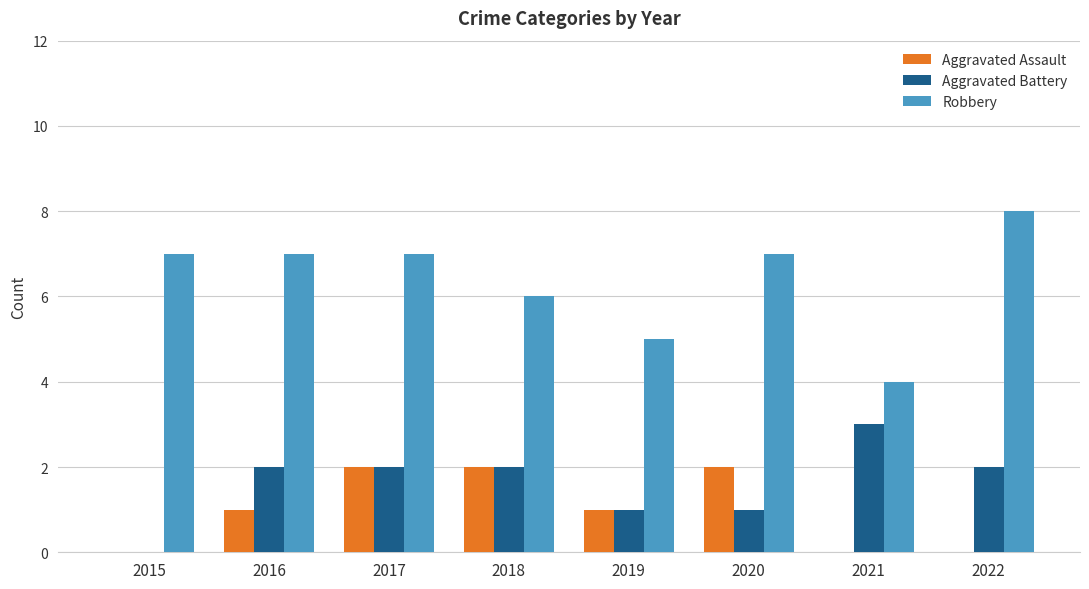

Is the value of Robbery at 2017 greater than the value of Aggravated Assault at 2019?

Yes